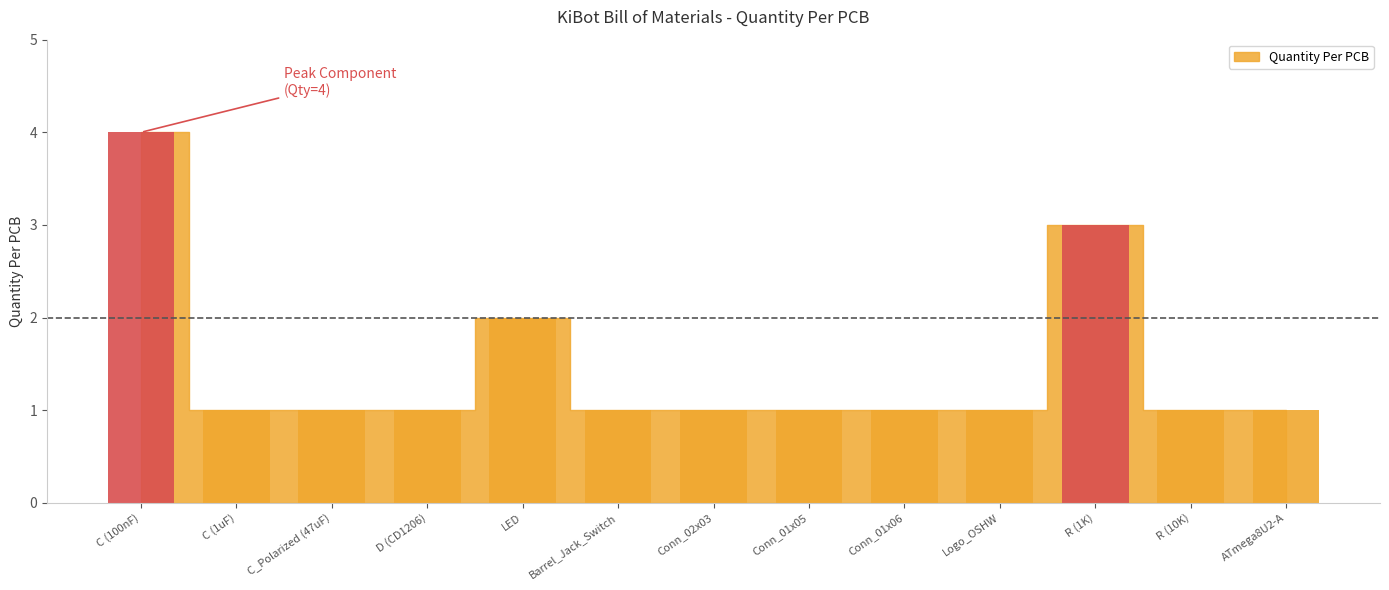

Is it true that the value at LED is 2?

True